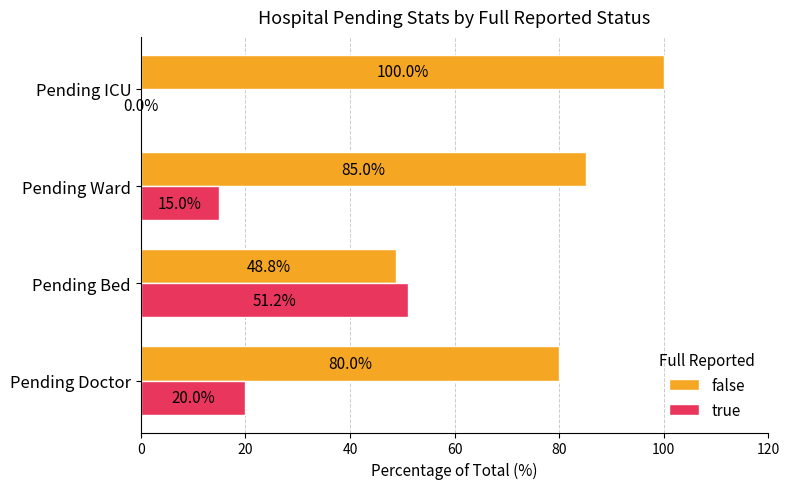

What is the highest value of the false series?

100.0